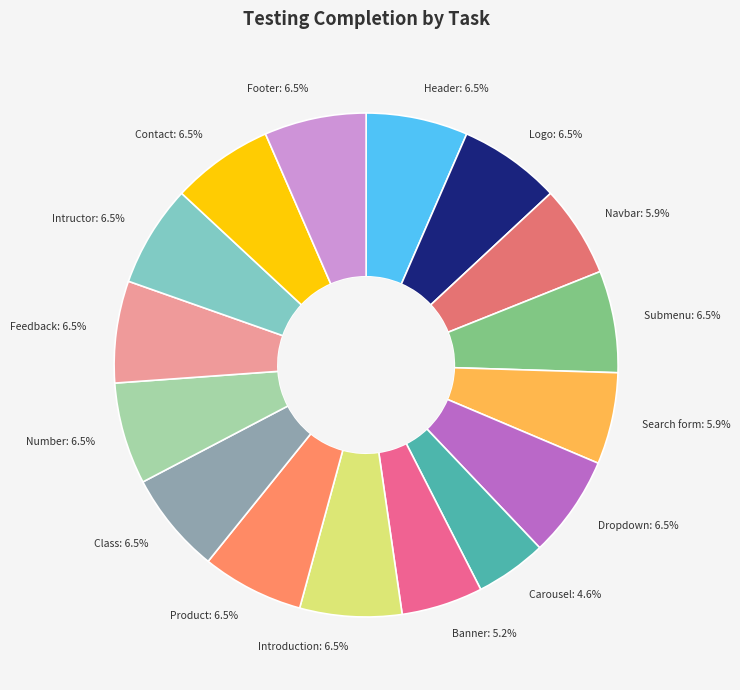

Between Introduction: 6.5% and Carousel: 4.6%, which is larger?

Introduction: 6.5%